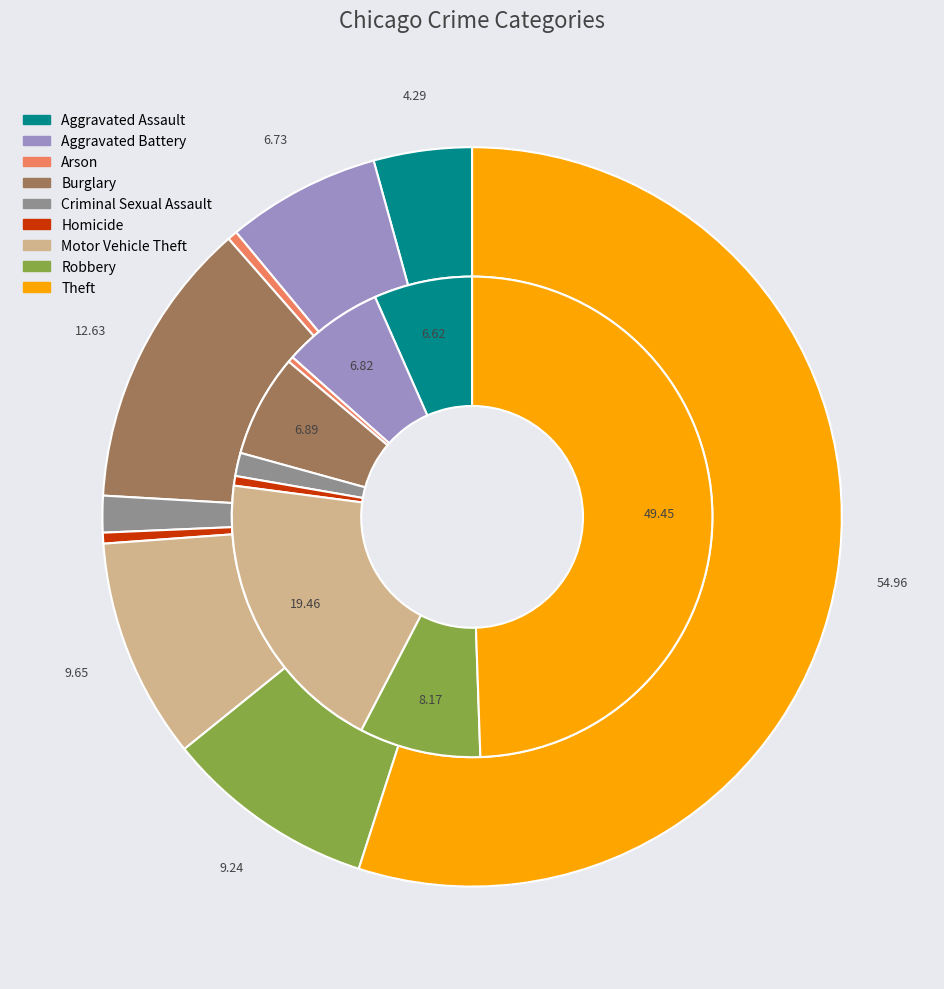

Does 8 account for over 50% of the chart?

Yes